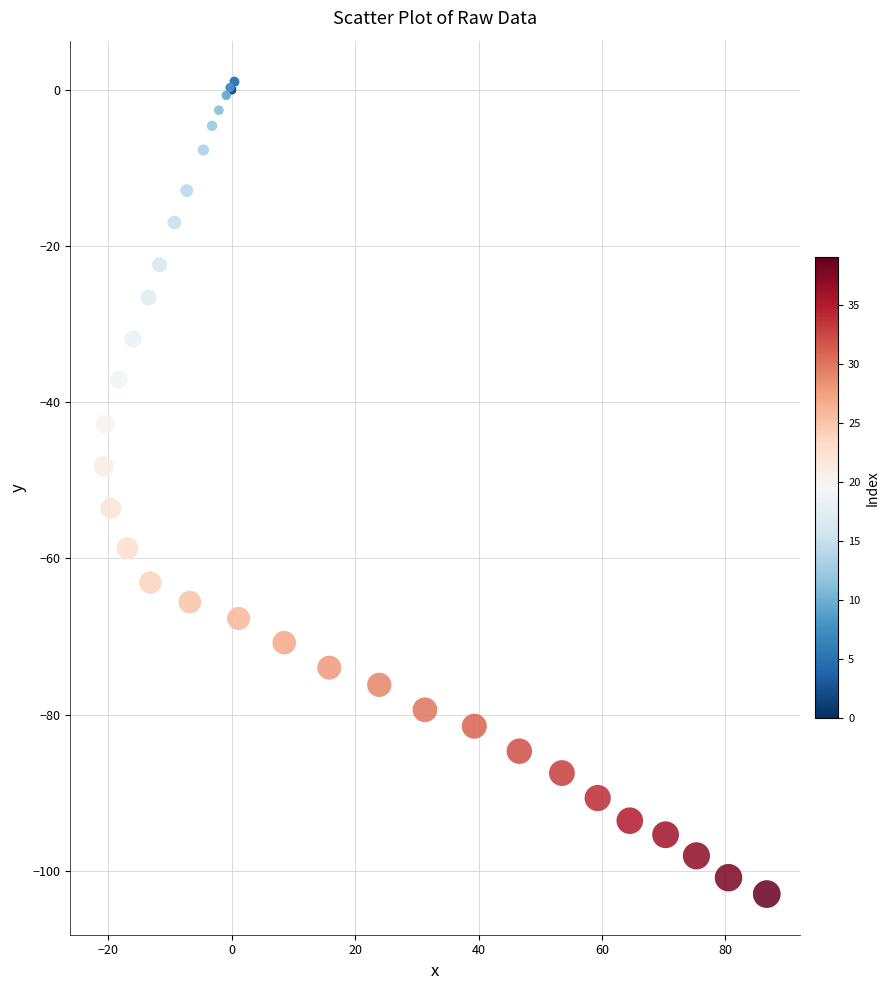

What Y value in the scatter plot is closest to -50?

-48.2